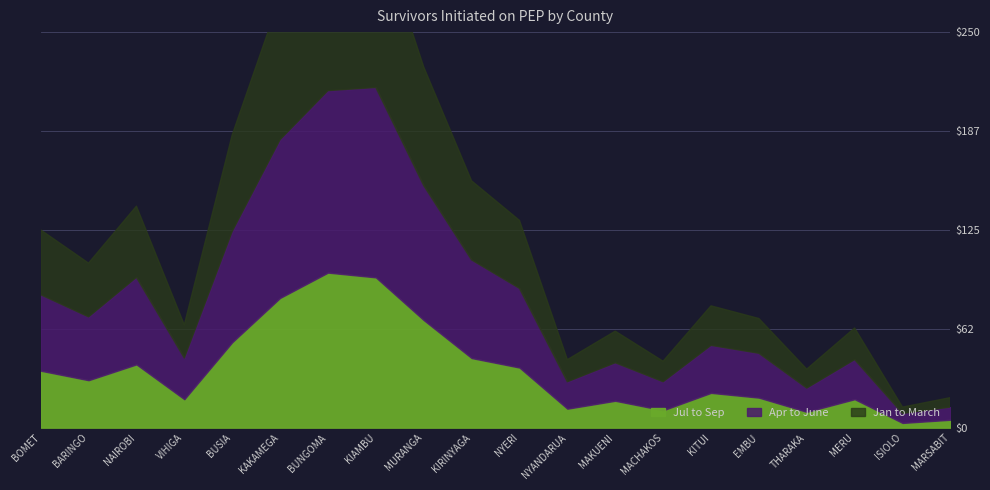

How many series are shown in this chart?

3